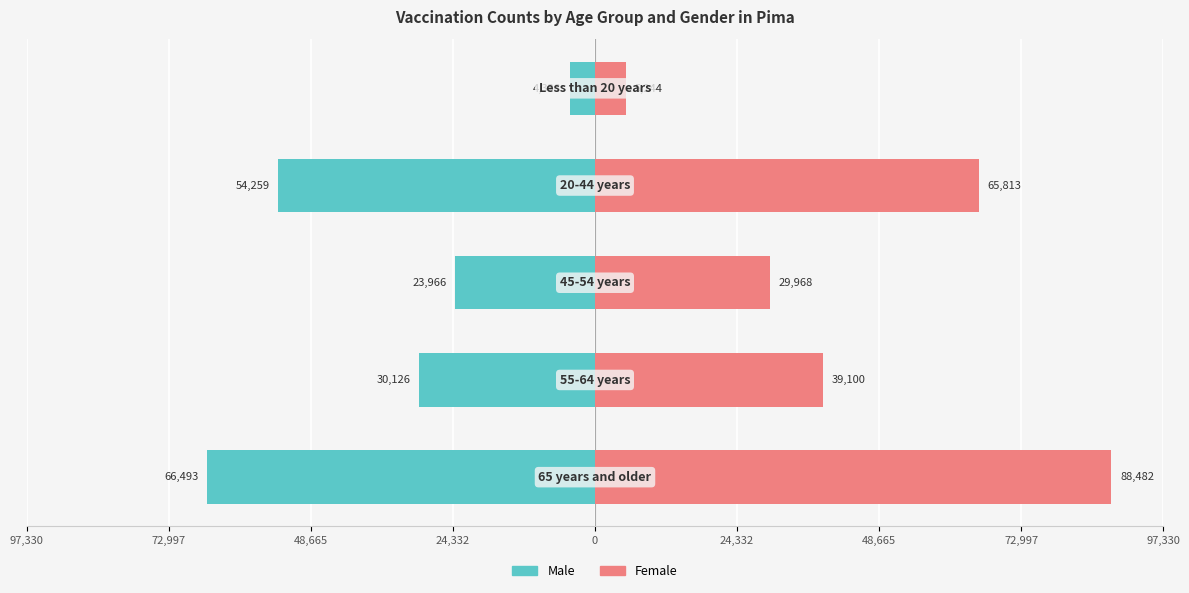

At how many categories does at least one series exceed -44139?

5